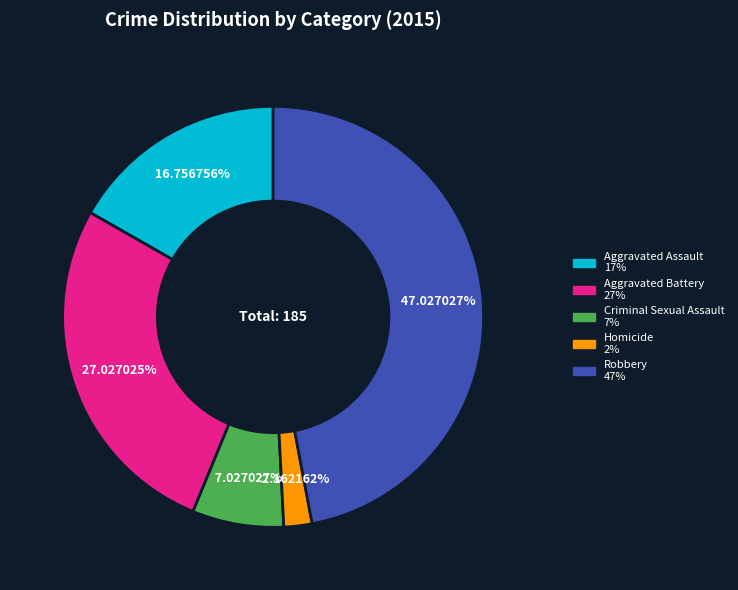

How much of the chart is everything except Aggravated Assault?

83.2%